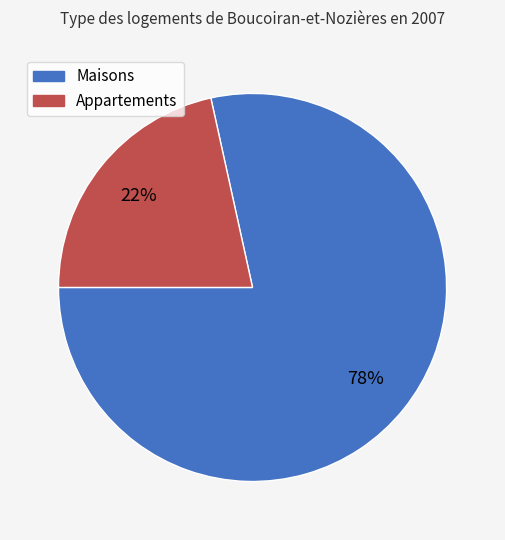

To the nearest percent, what is the average slice percentage?

50%